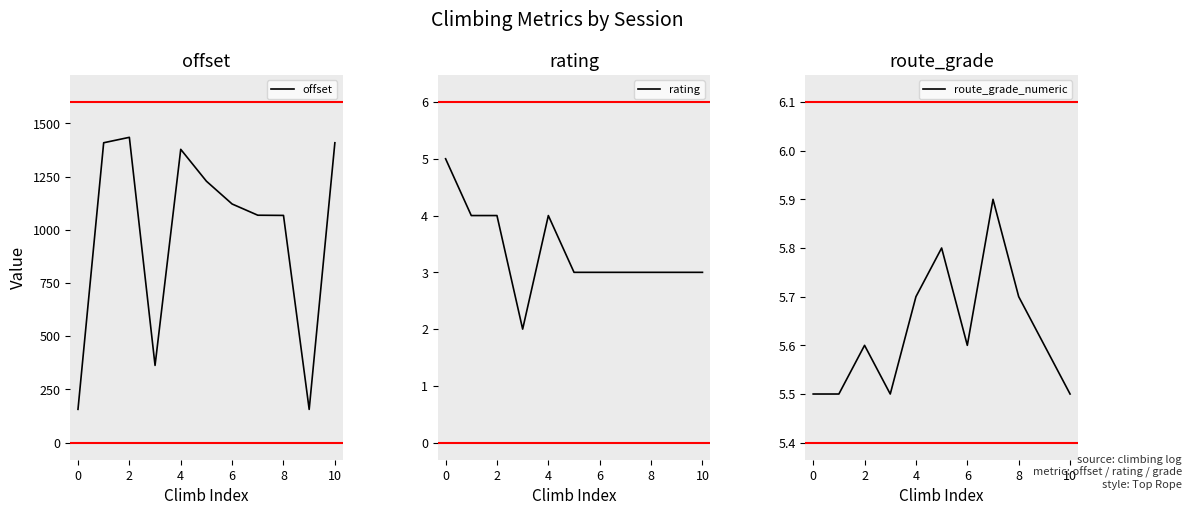

List the series in order of their peak value, highest first.

offset, route_grade_numeric, rating